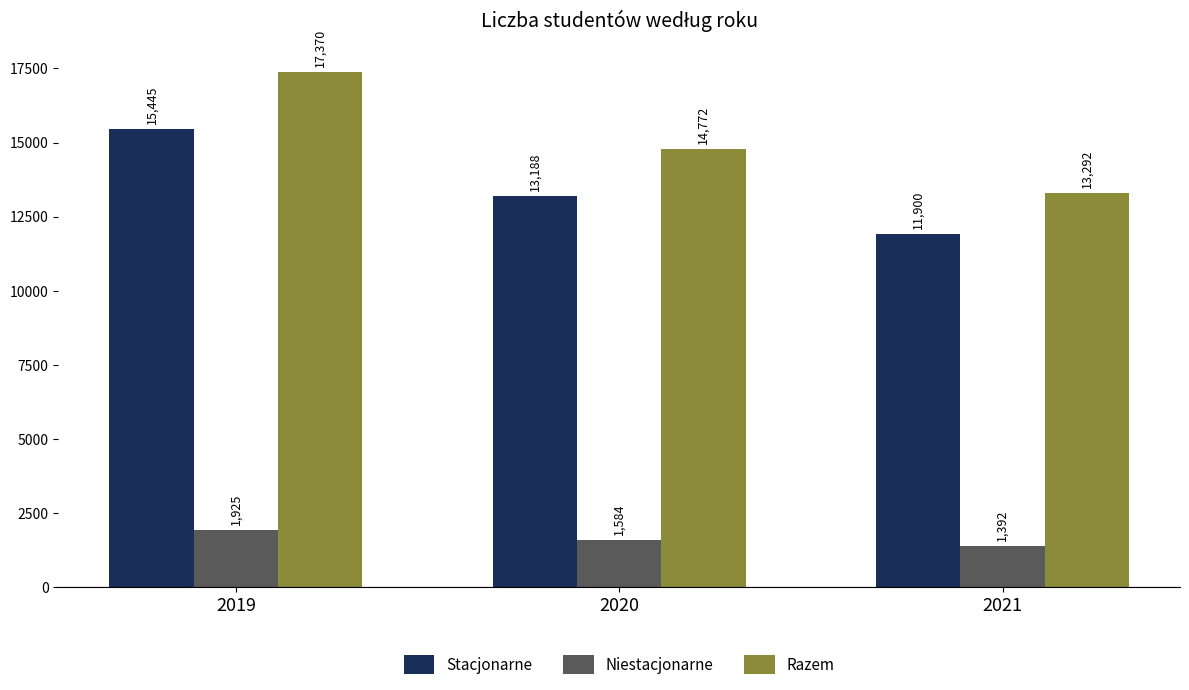

What is the spread (max minus min) of values at 2020?

13188